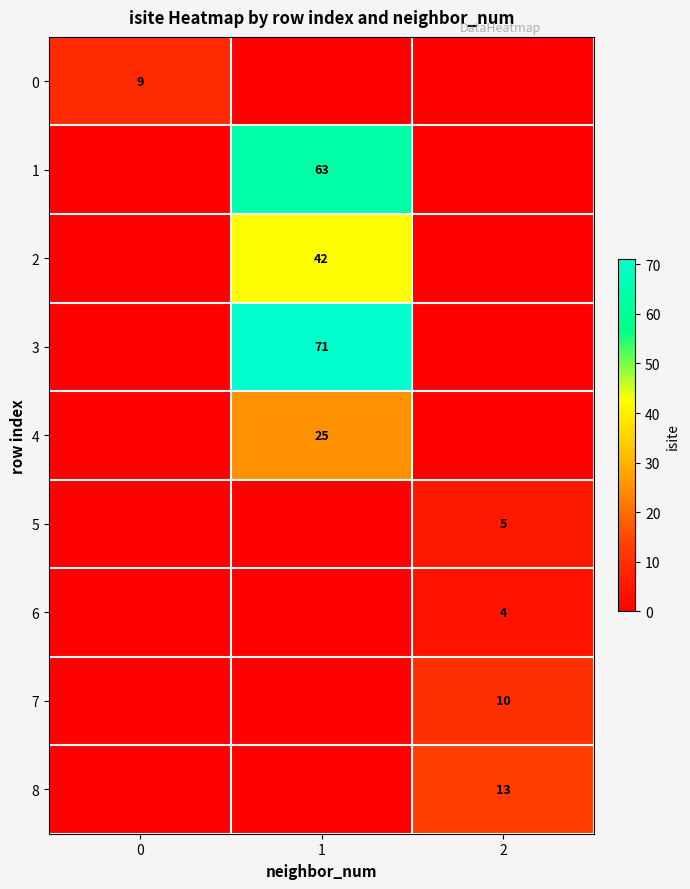

What is the greatest value displayed?

71